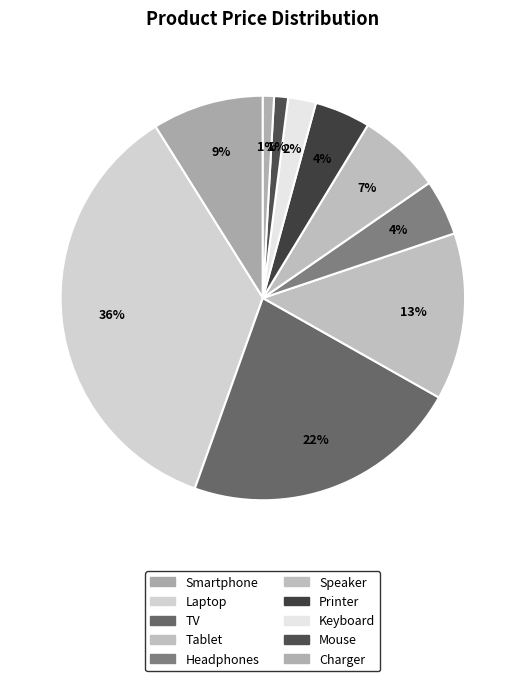

How many segments does this pie chart have?

10